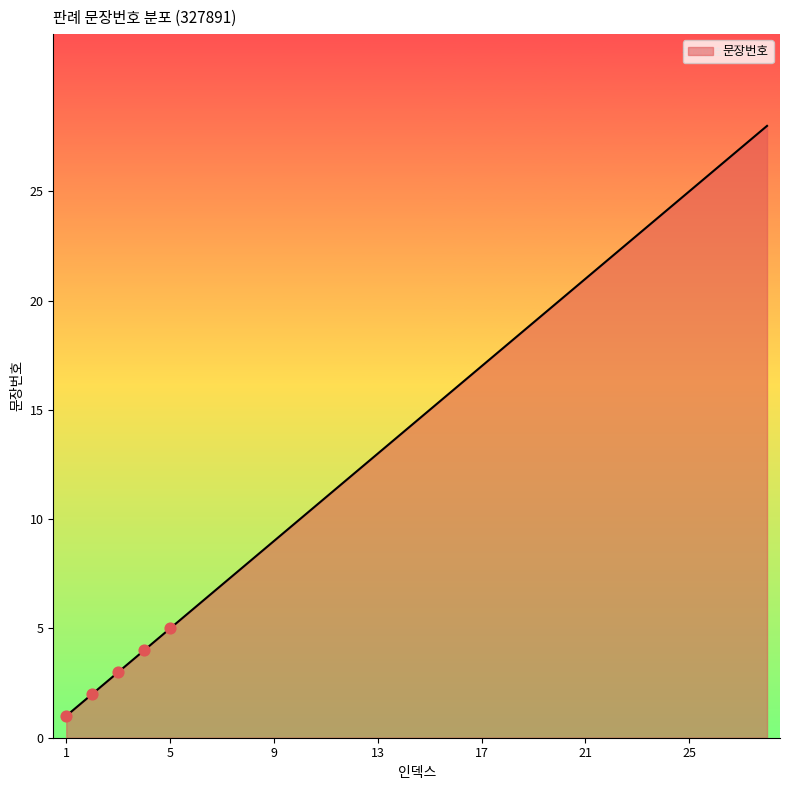

What is the difference between the maximum and minimum values?

27